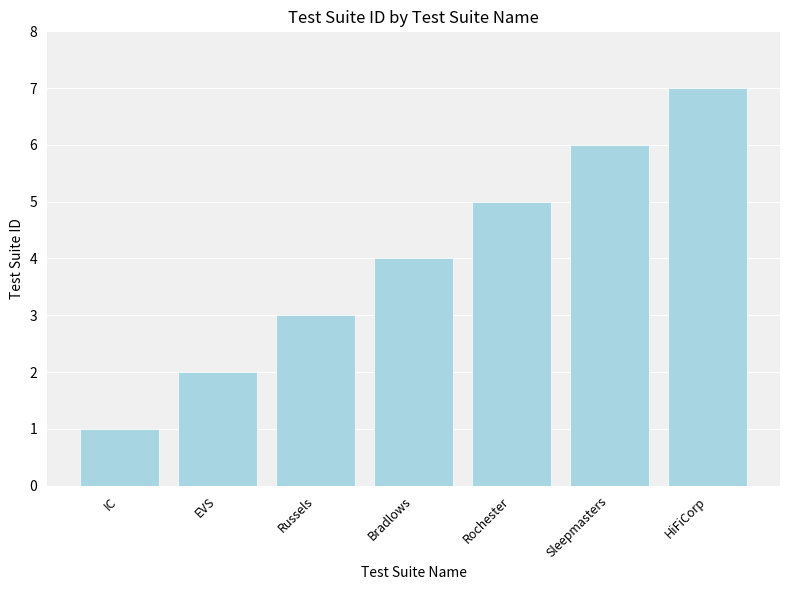

Is it true that the value at Russels is 3?

True